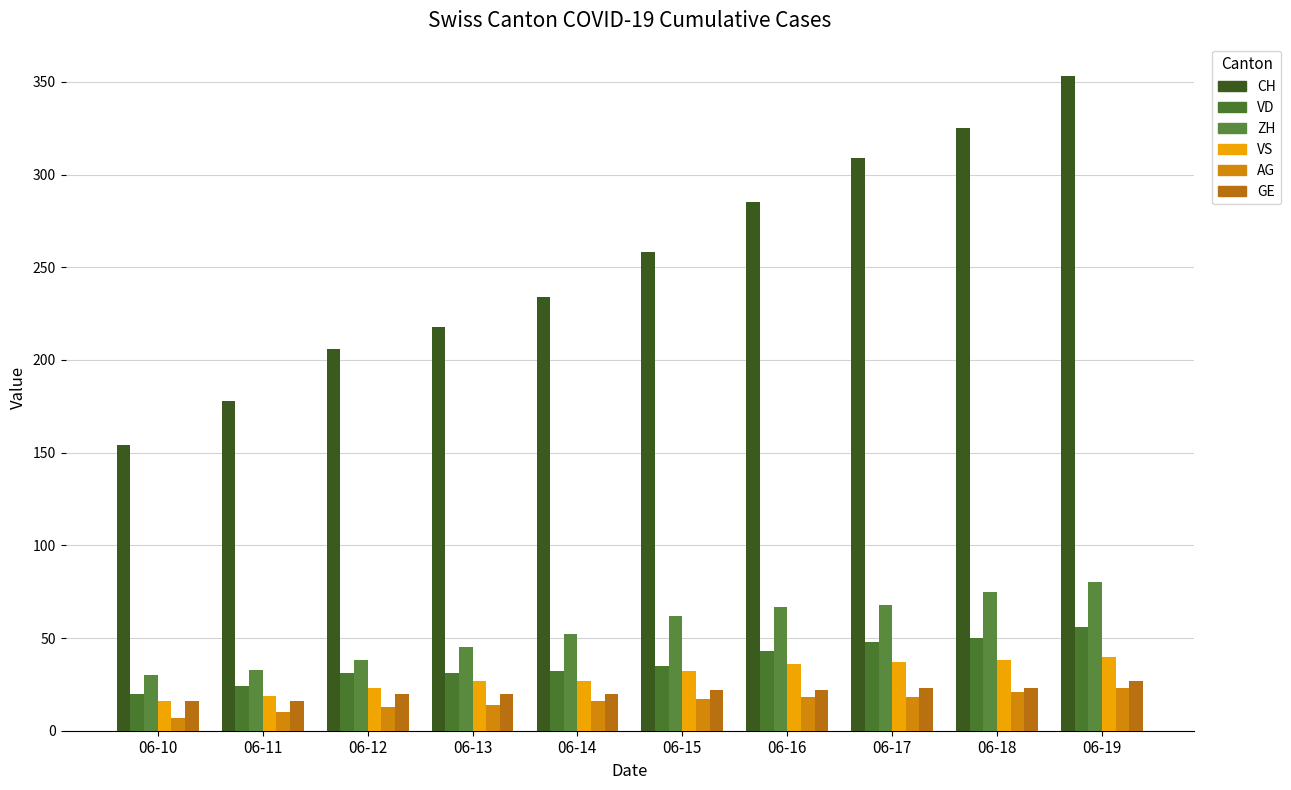

Reading left to right, what are all the values shown in this chart?

CH: 06-10=154	06-11=178	06-12=206	06-13=218	06-14=234	06-15=258	06-16=285	06-17=309	06-18=325	06-19=353
VD: 06-10=20	06-11=24	06-12=31	06-13=31	06-14=32	06-15=35	06-16=43	06-17=48	06-18=50	06-19=56
ZH: 06-10=30	06-11=33	06-12=38	06-13=45	06-14=52	06-15=62	06-16=67	06-17=68	06-18=75	06-19=80
VS: 06-10=16	06-11=19	06-12=23	06-13=27	06-14=27	06-15=32	06-16=36	06-17=37	06-18=38	06-19=40
AG: 06-10=7	06-11=10	06-12=13	06-13=14	06-14=16	06-15=17	06-16=18	06-17=18	06-18=21	06-19=23
GE: 06-10=16	06-11=16	06-12=20	06-13=20	06-14=20	06-15=22	06-16=22	06-17=23	06-18=23	06-19=27